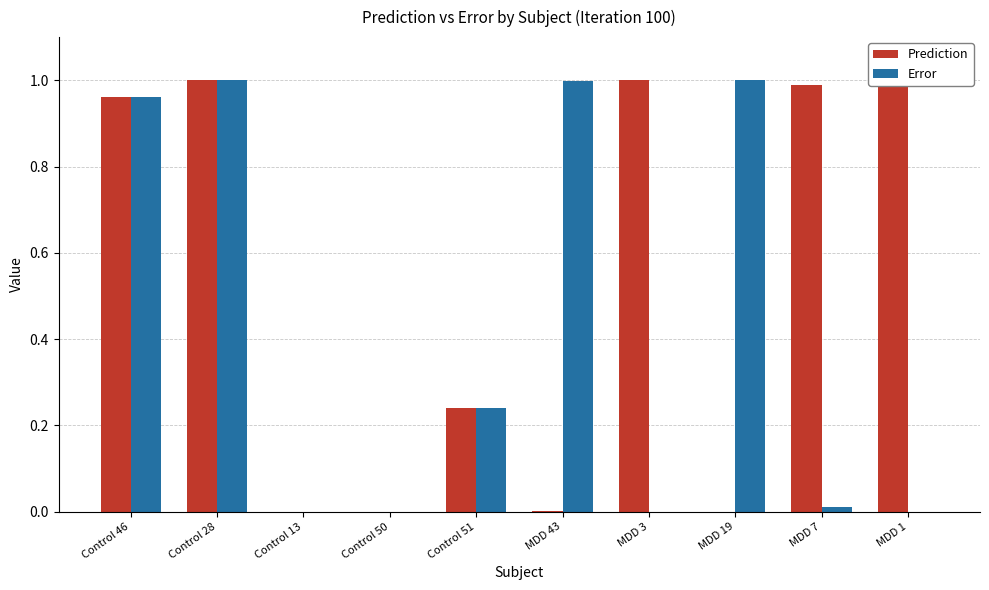

The Prediction series shows 1.0 at Control 46. True or false?

True